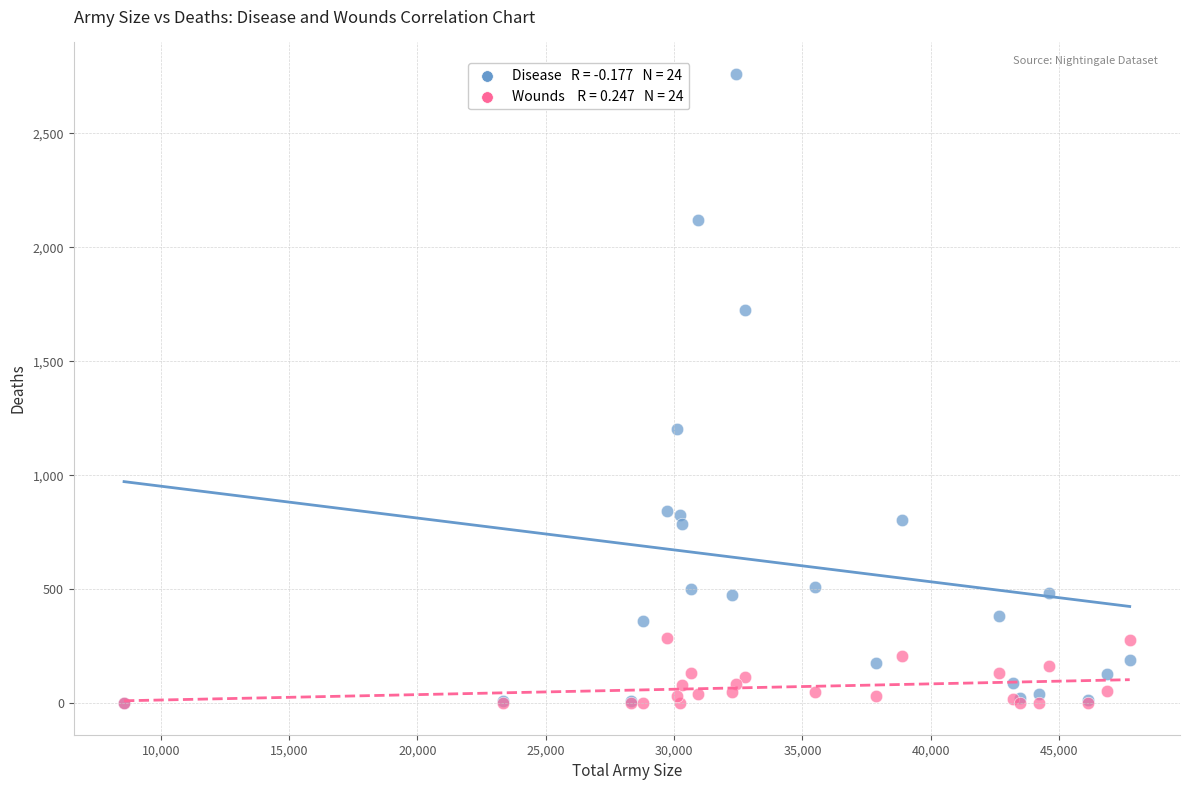

Across all series, what Y value is closest to 1380?

1205